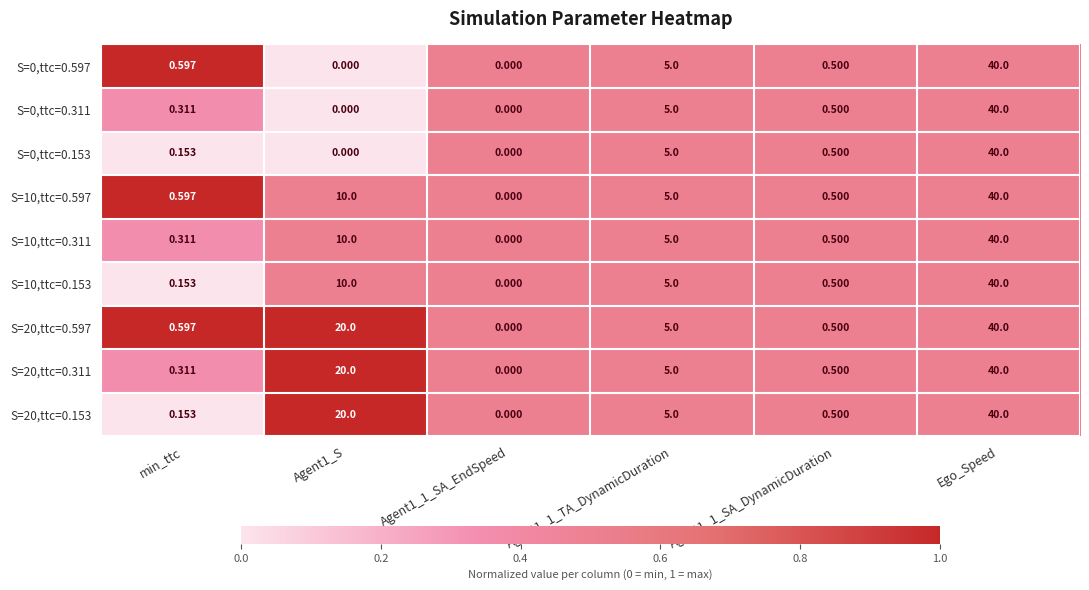

At which label does S=20,ttc=0.153 reach its peak?

Ego_Speed